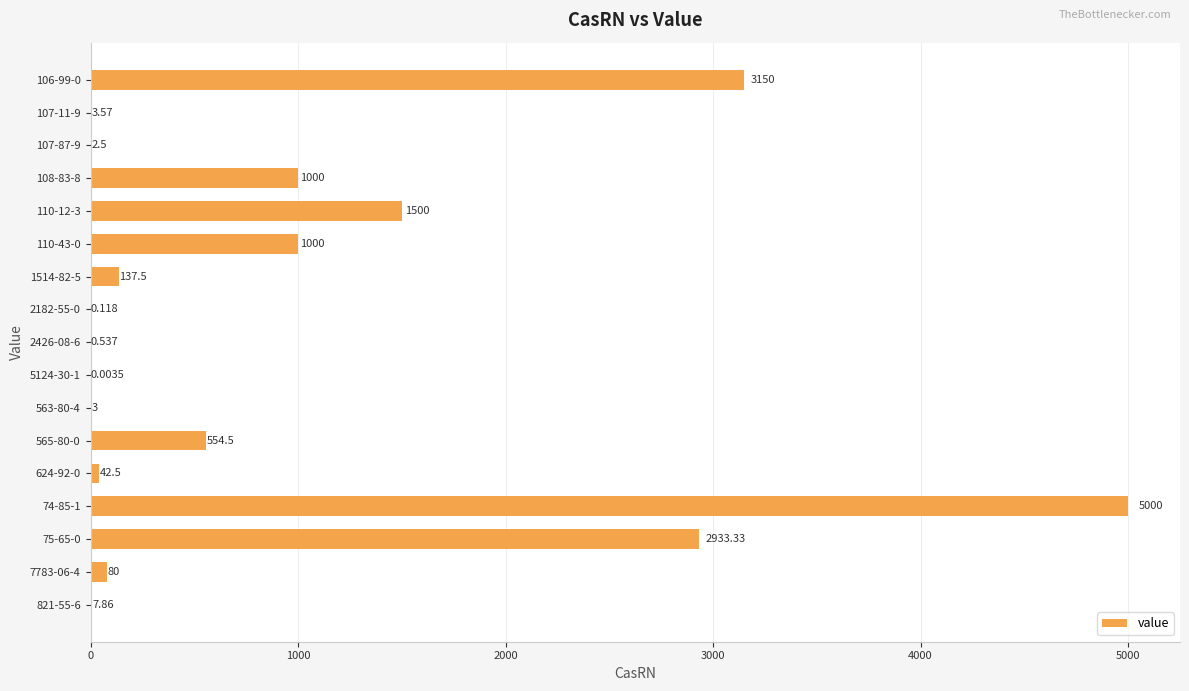

How many distinct data groups are displayed?

1